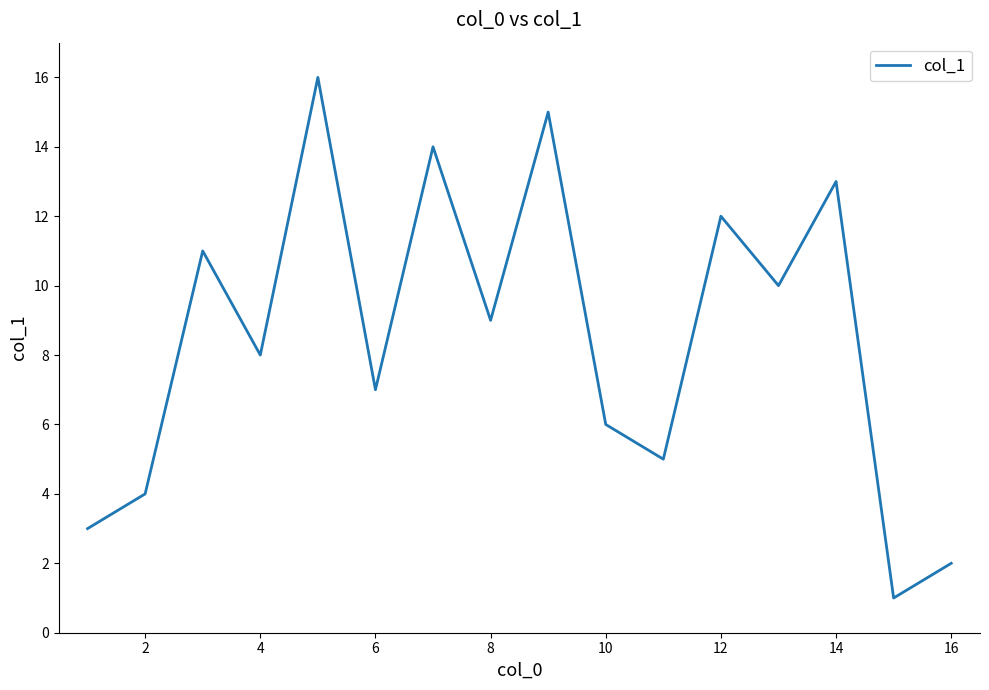

What is the difference between the maximum and minimum values?

15